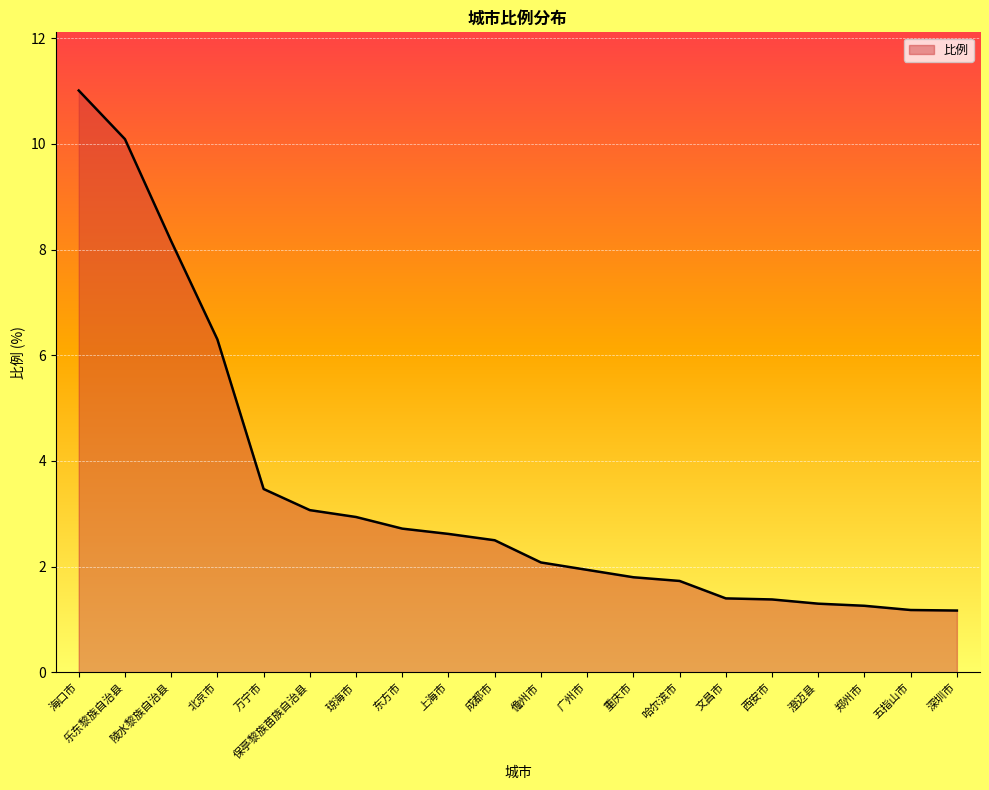

Between 北京市 and 保亭黎族苗族自治县, which is larger?

北京市